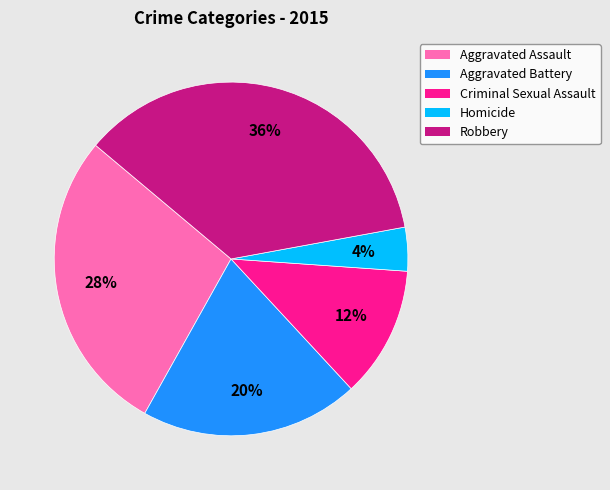

To the nearest percent, what is the average slice percentage?

20%